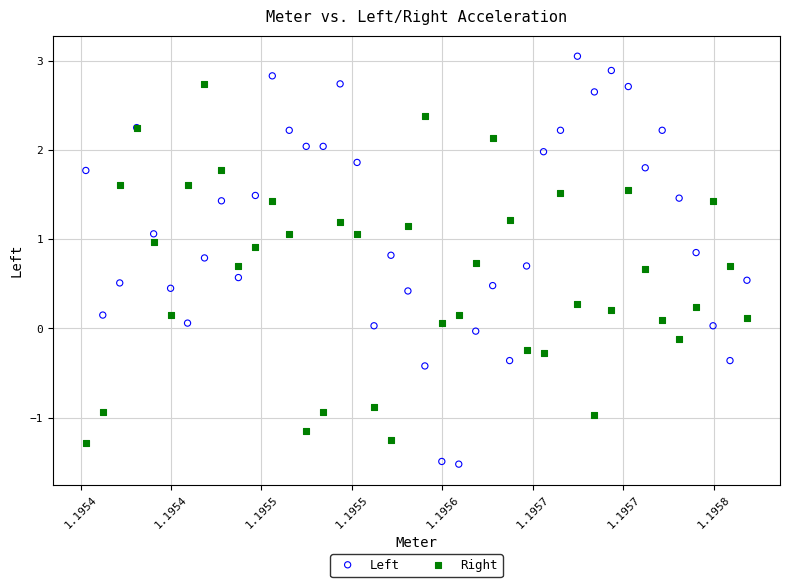

Which series contains the highest Y value?

Left